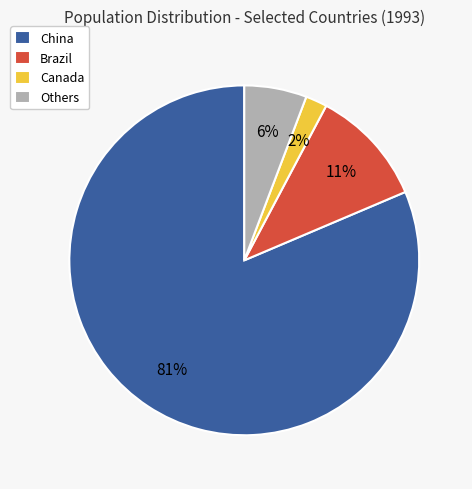

Do China and Others together represent more than half of the pie?

Yes